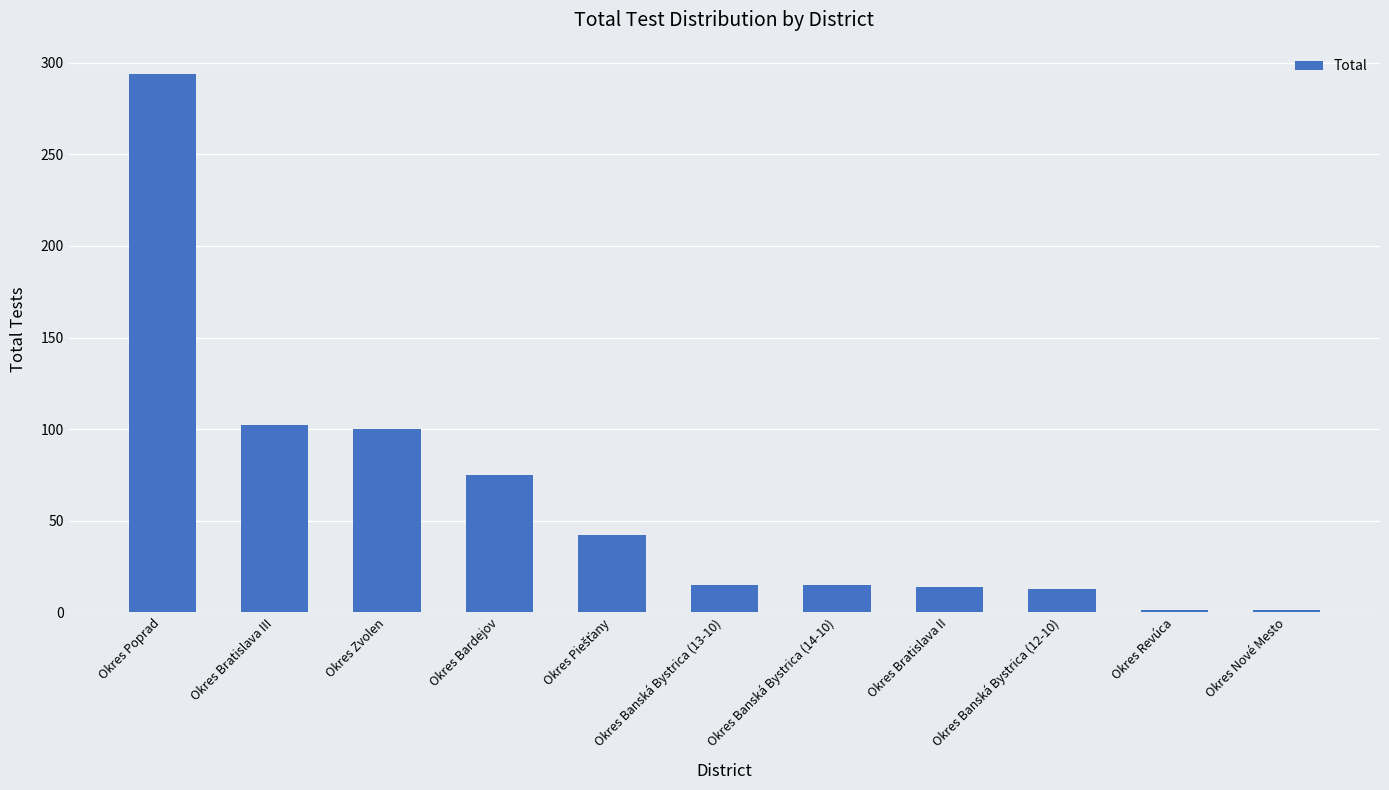

What is the greatest value displayed?

294